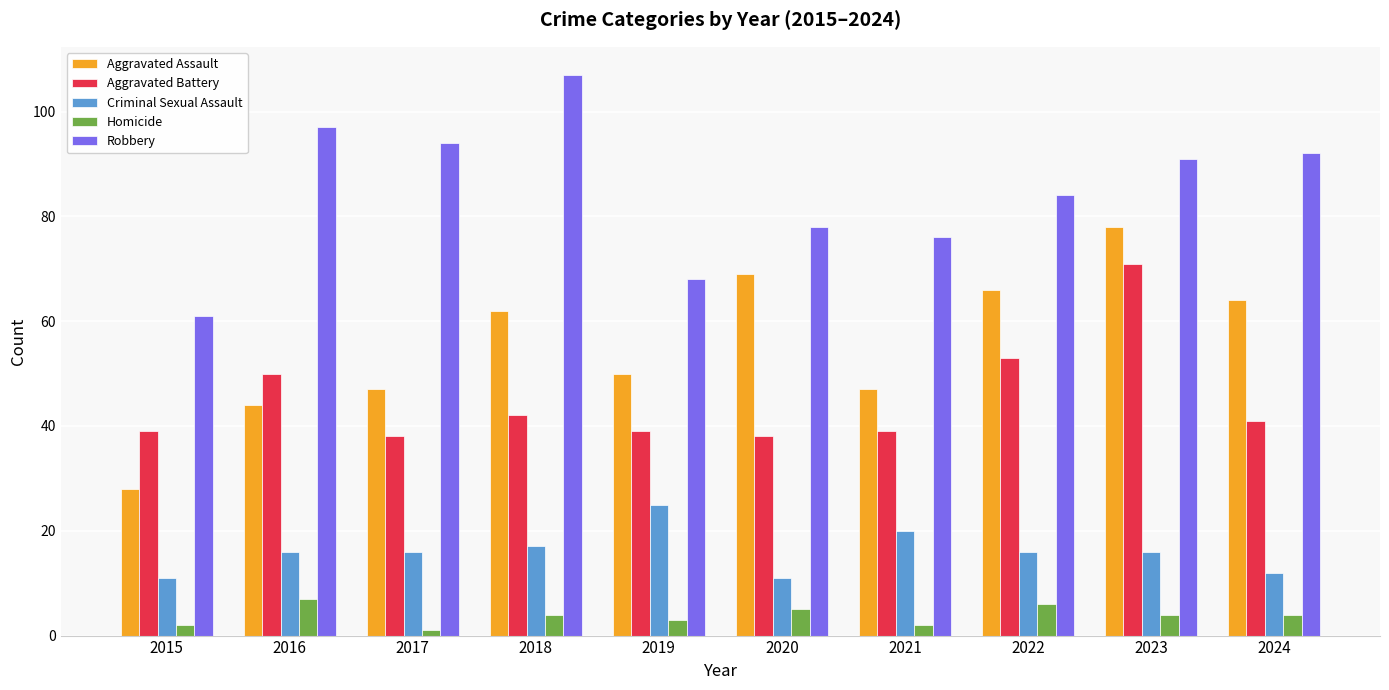

What is the value of the Robbery bar at the 8th from the left?

84